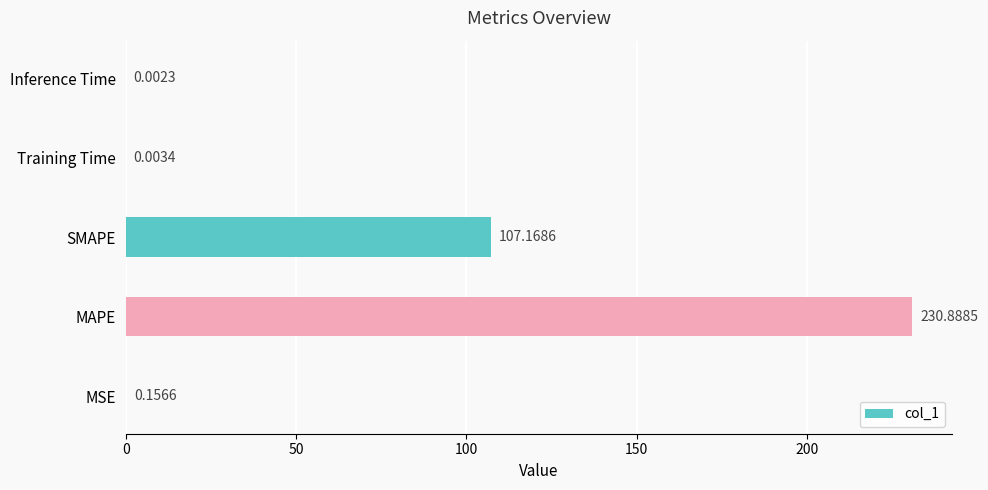

Count the number of data series in this chart.

1